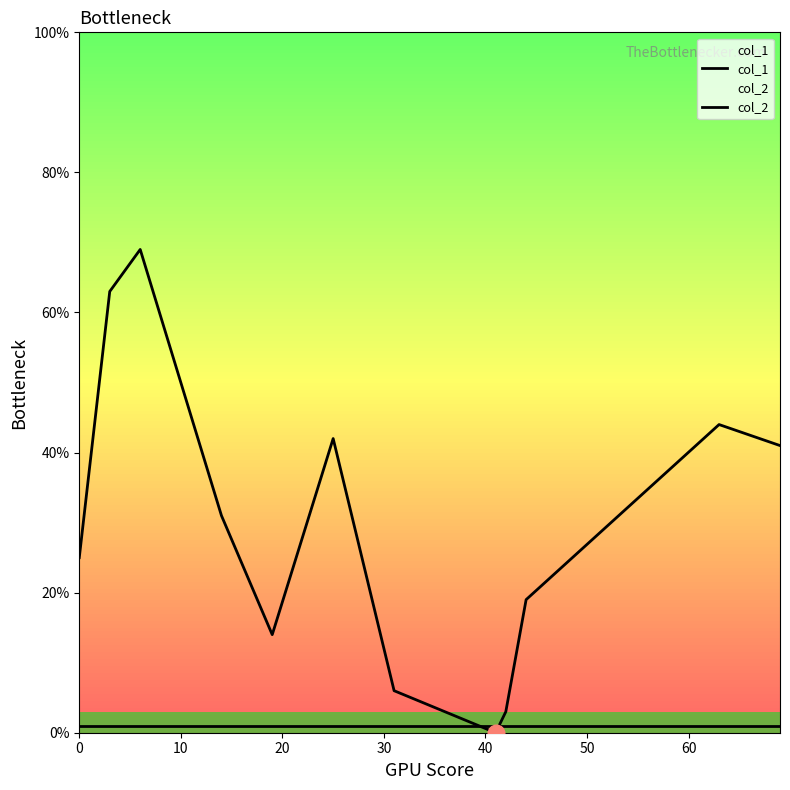

True or false: col_2 has a value of 1 at 0.

False